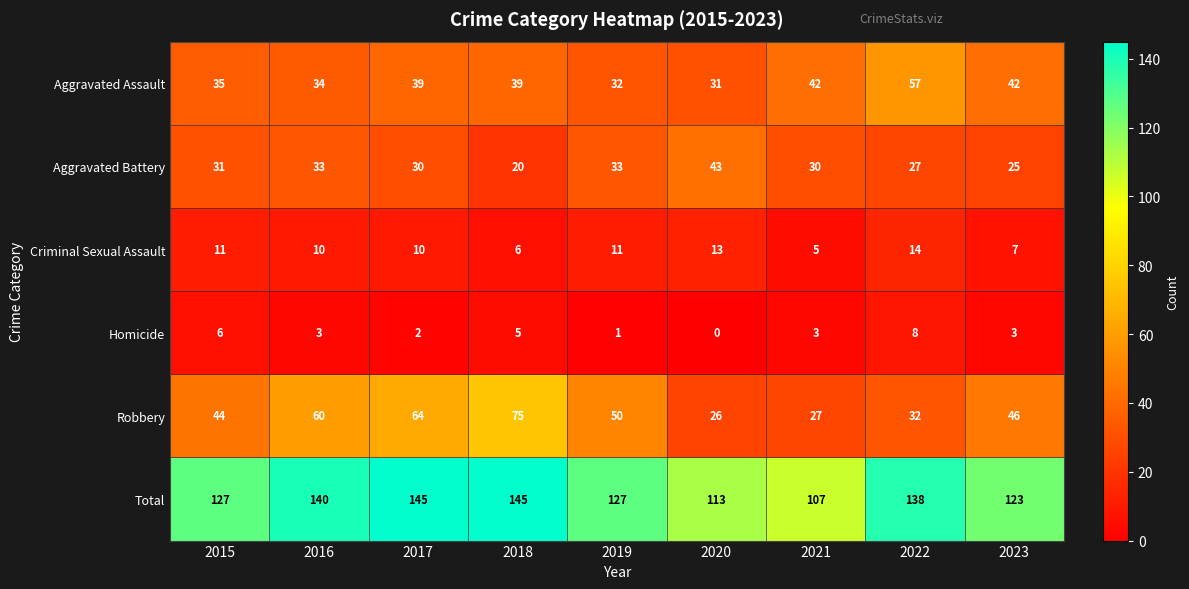

Read the Total value at 2016, to the nearest 5.

140